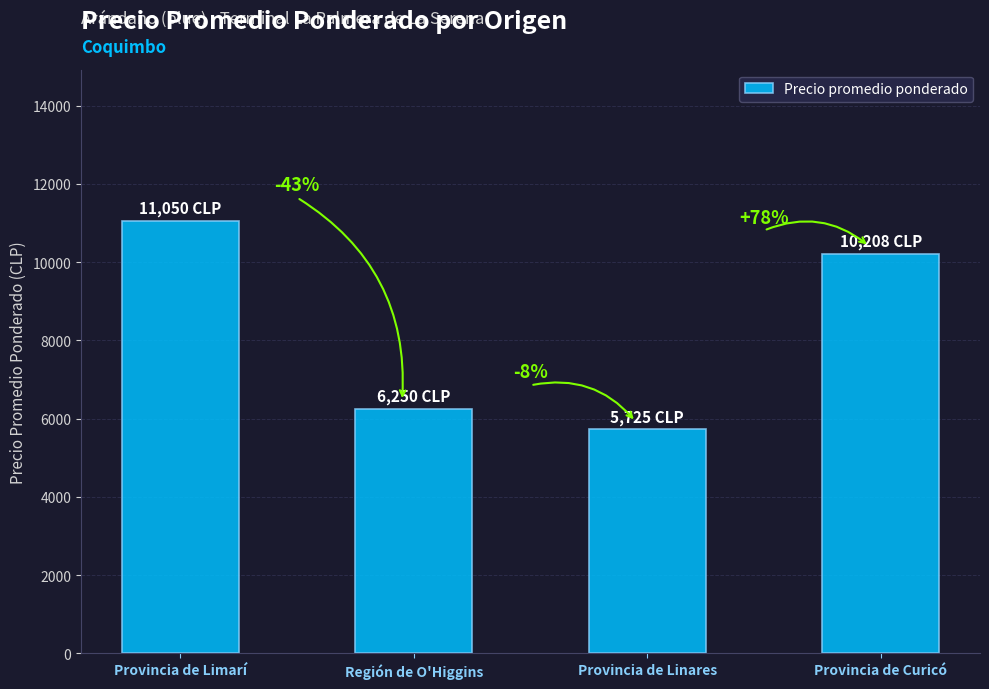

What is the label of the 3rd bar from the right?

Región de O'Higgins